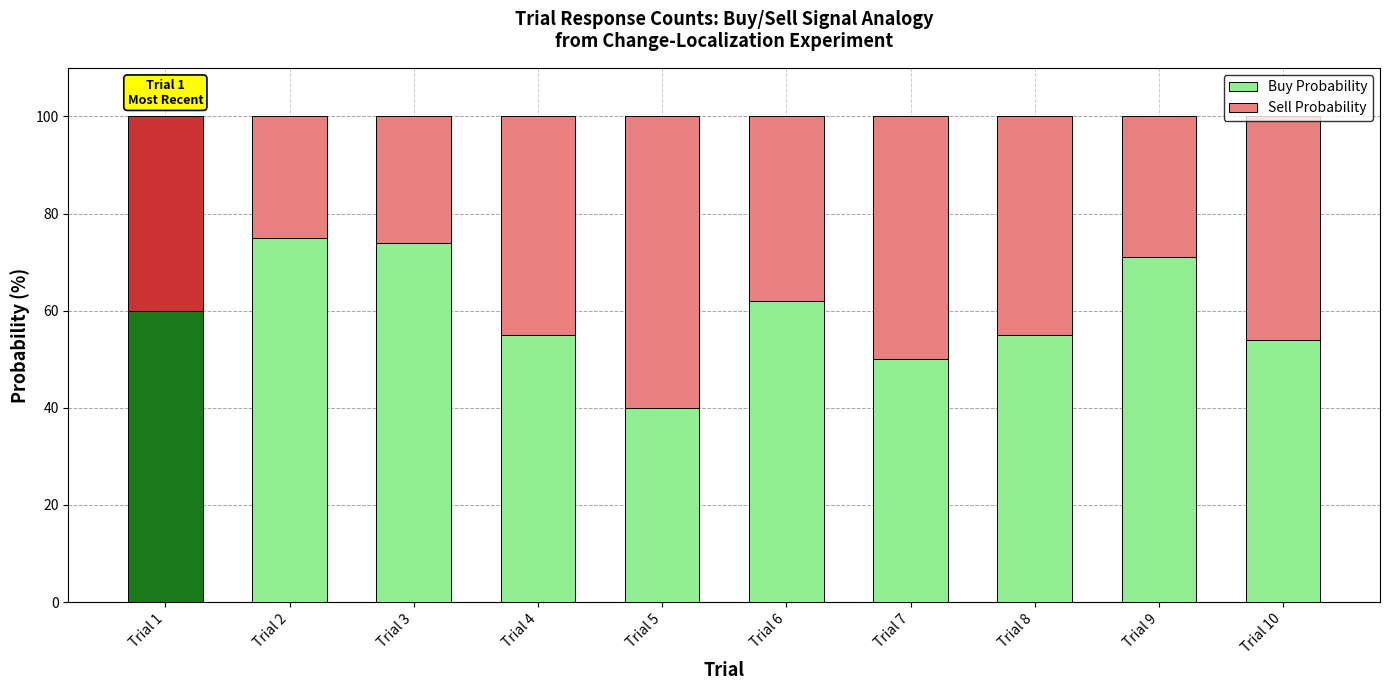

What is the difference between the Buy Probability values at Trial 2 and Trial 10?

21